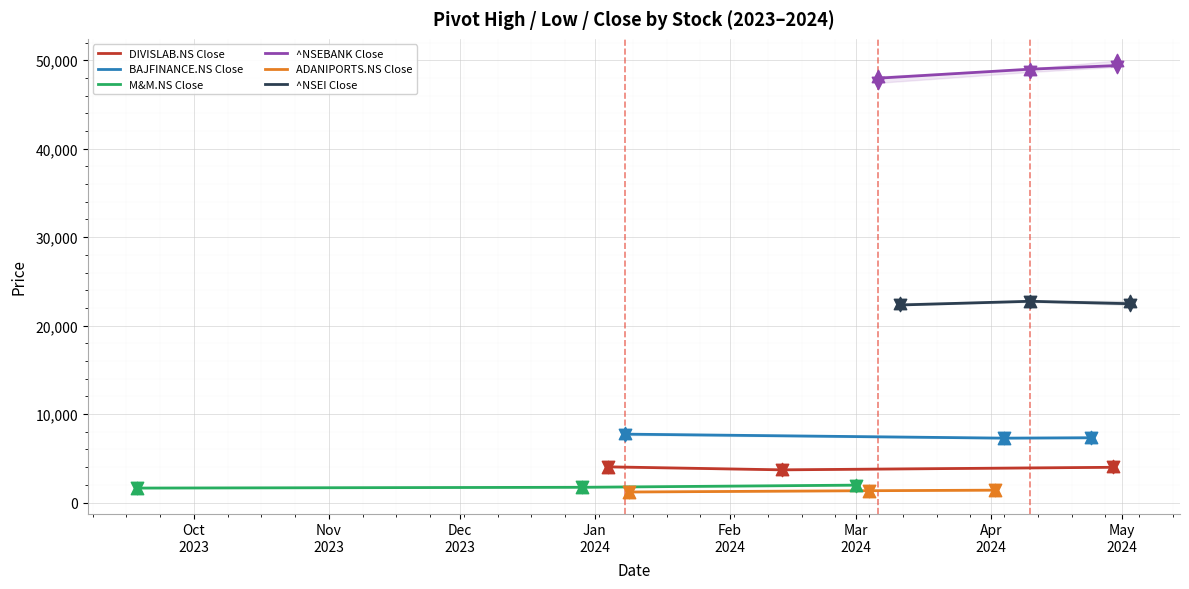

Which series reaches the maximum Y coordinate?

^NSEBANK Close